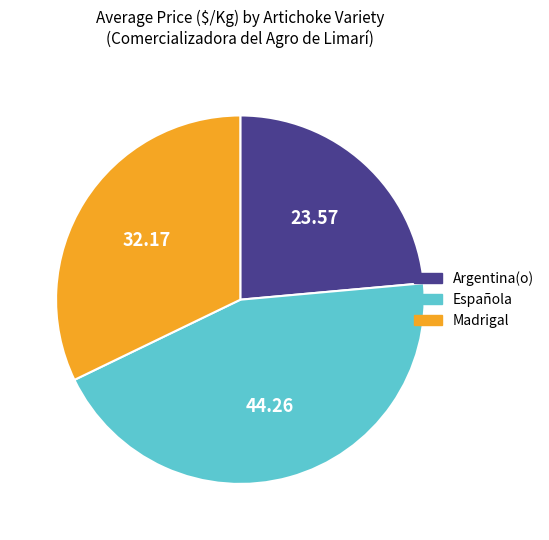

Is Madrigal the majority of the pie?

No